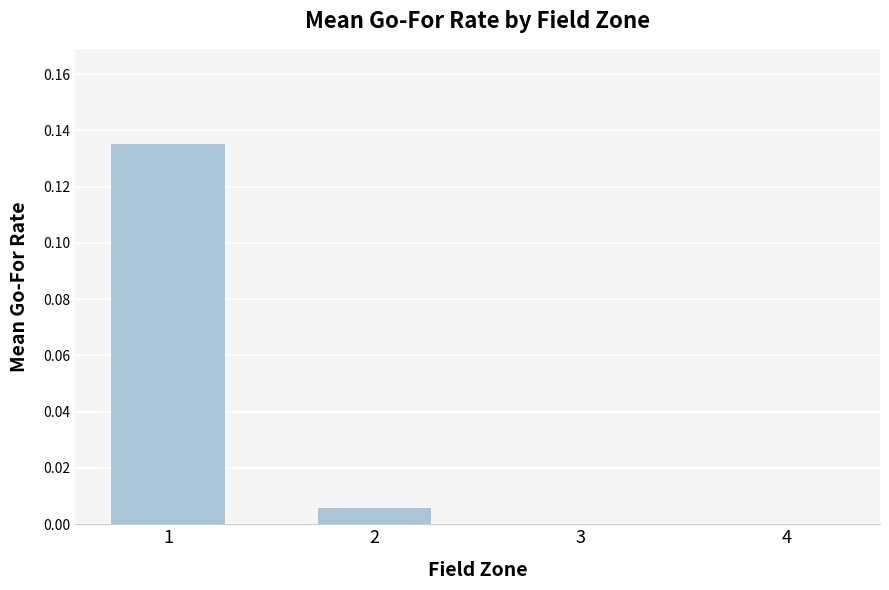

True or false: the data shows 0.0 at 4.

True